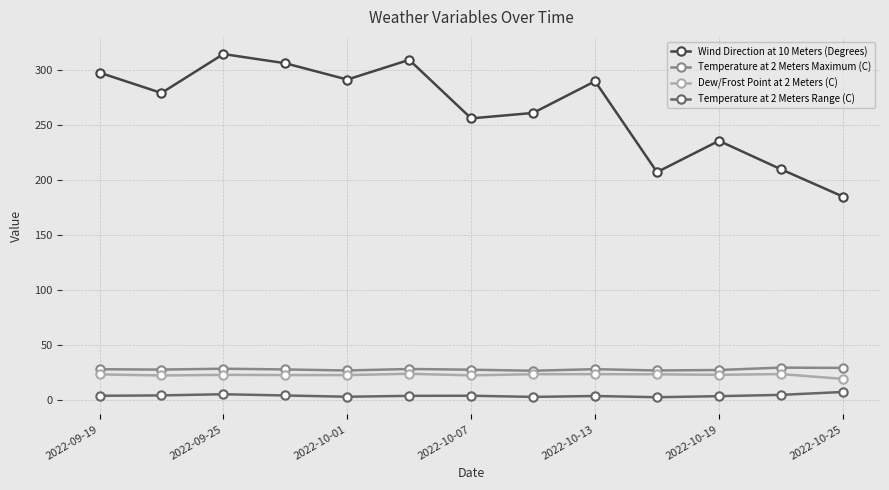

What is the maximum value shown in the chart?

314.3